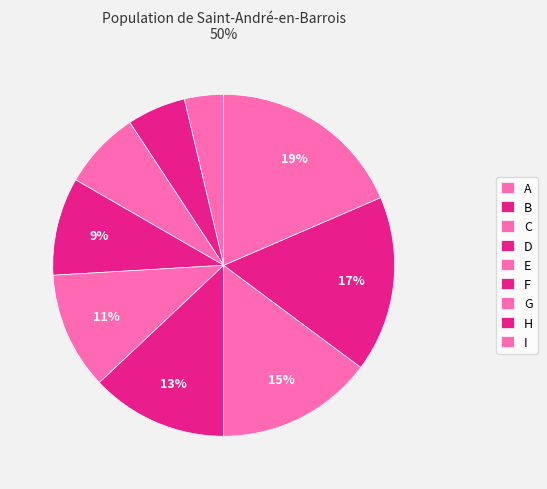

Is it true that F is 13% of the pie?

True